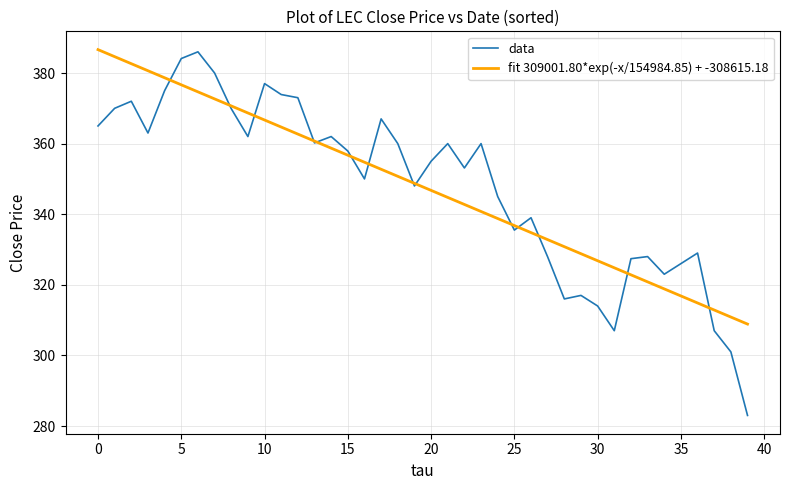

Which series has the largest range (max minus min)?

data